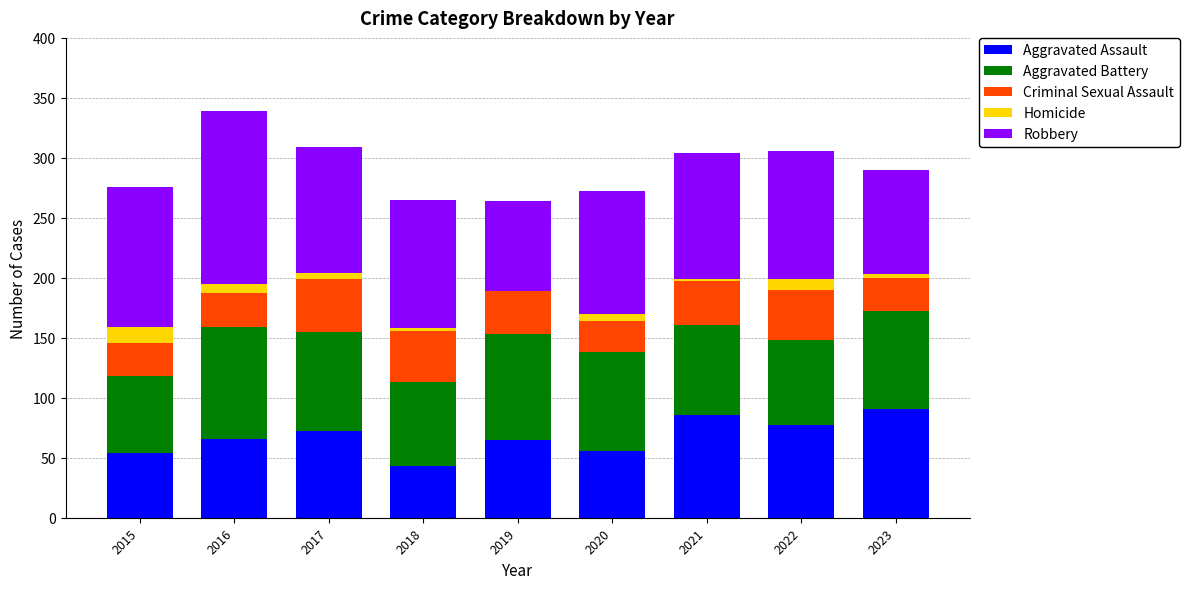

What is the total value across all series at 2015?

276